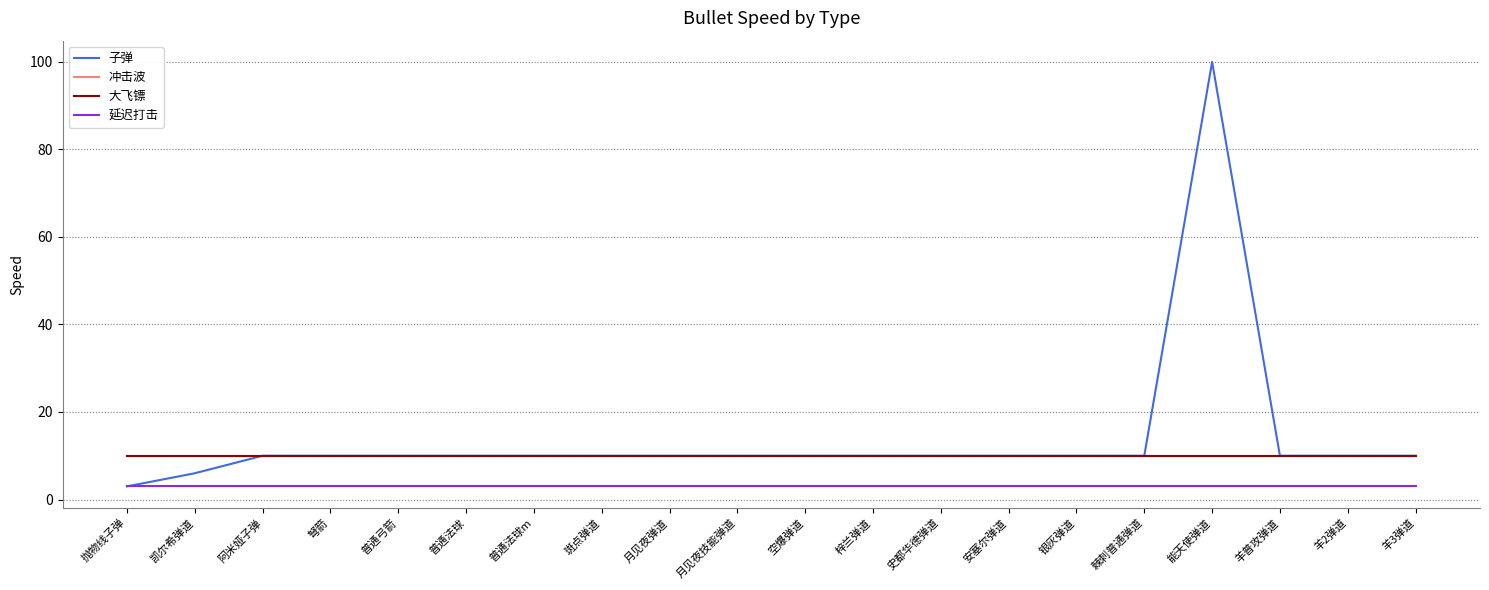

Is the value of 冲击波 at 空爆弹道 greater than the value of 大飞镖 at 弩箭?

No